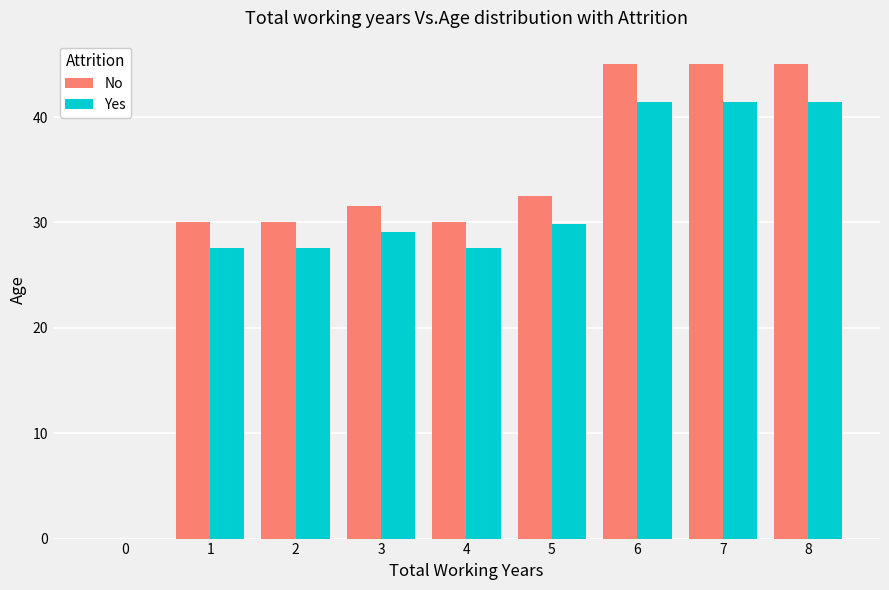

How many groups of bars are there?

9